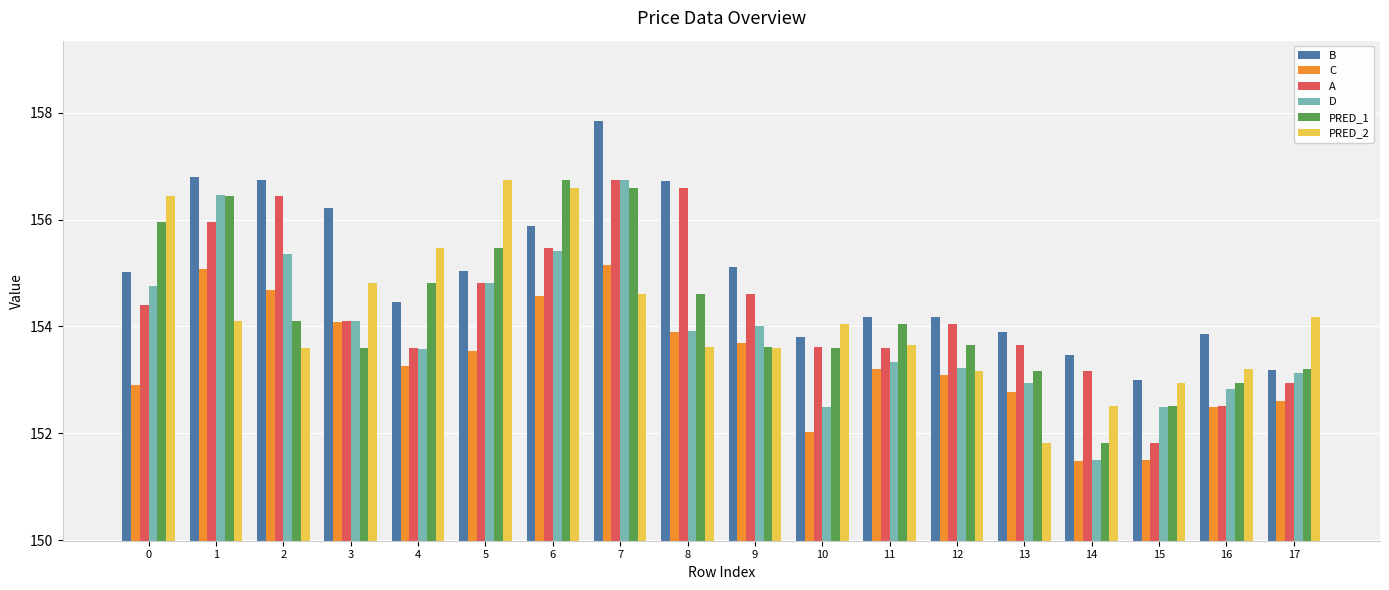

At which category does the chart reach its peak across all series?

7